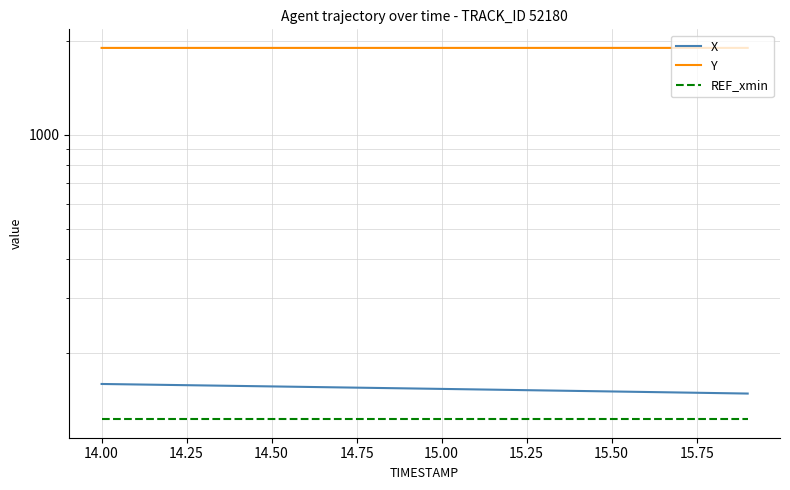

What is the value of the Y point at the 3rd from the left?

1898.7